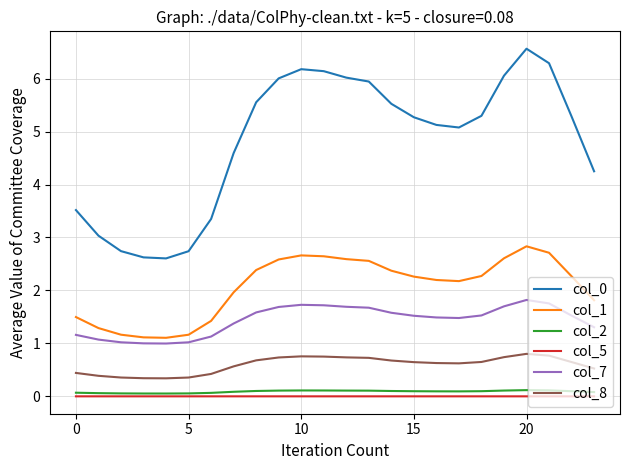

What is the maximum value shown in the chart?

6.6